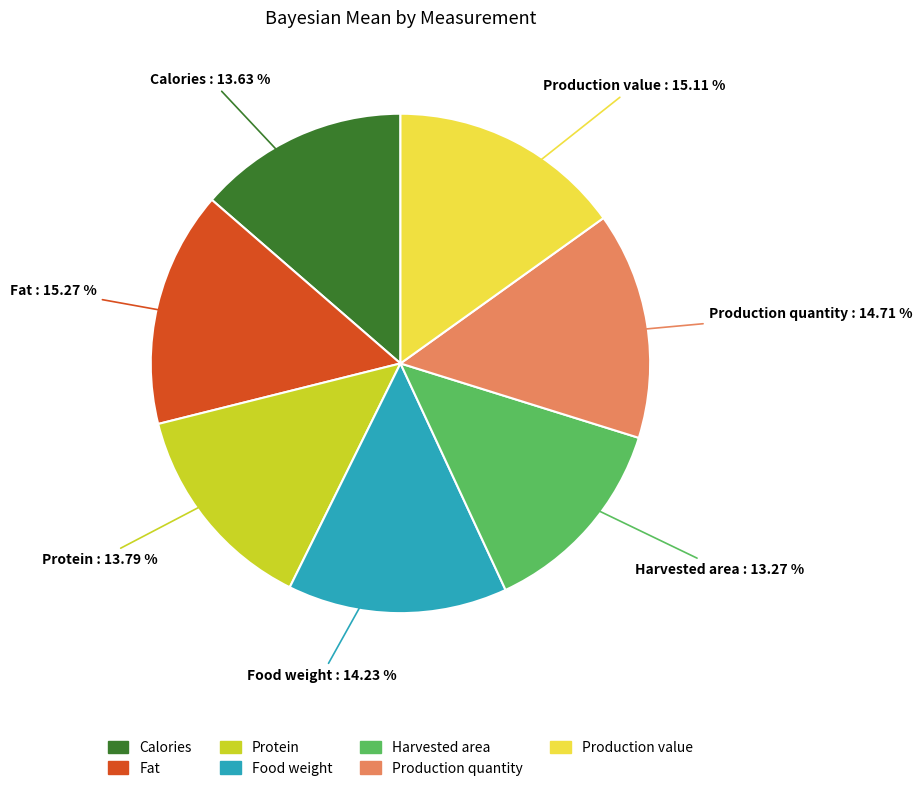

How many slices are in this pie chart?

7